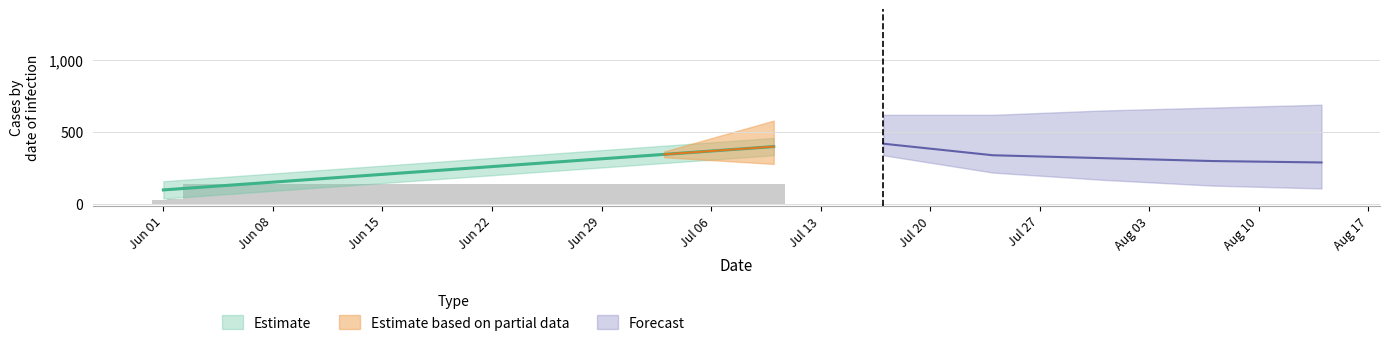

Rank the categories by value from lowest to highest.

2020-06-01, 2020-06-02, 2020-06-03, 2020-06-04, 2020-06-05, 2020-06-06, 2020-06-07, 2020-06-08, 2020-06-09, 2020-06-10, 2020-06-11, 2020-06-12, 2020-06-13, 2020-06-14, 2020-06-15, 2020-06-16, 2020-06-17, 2020-06-18, 2020-06-19, 2020-06-20, 2020-06-21, 2020-06-22, 2020-06-23, 2020-06-24, 2020-06-25, 2020-06-26, 2020-06-27, 2020-06-28, 2020-06-29, 2020-06-30, 2020-07-01, 2020-07-02, 2020-07-03, 2020-07-04, 2020-07-05, 2020-07-06, 2020-07-07, 2020-07-08, 2020-07-09, 2020-07-10